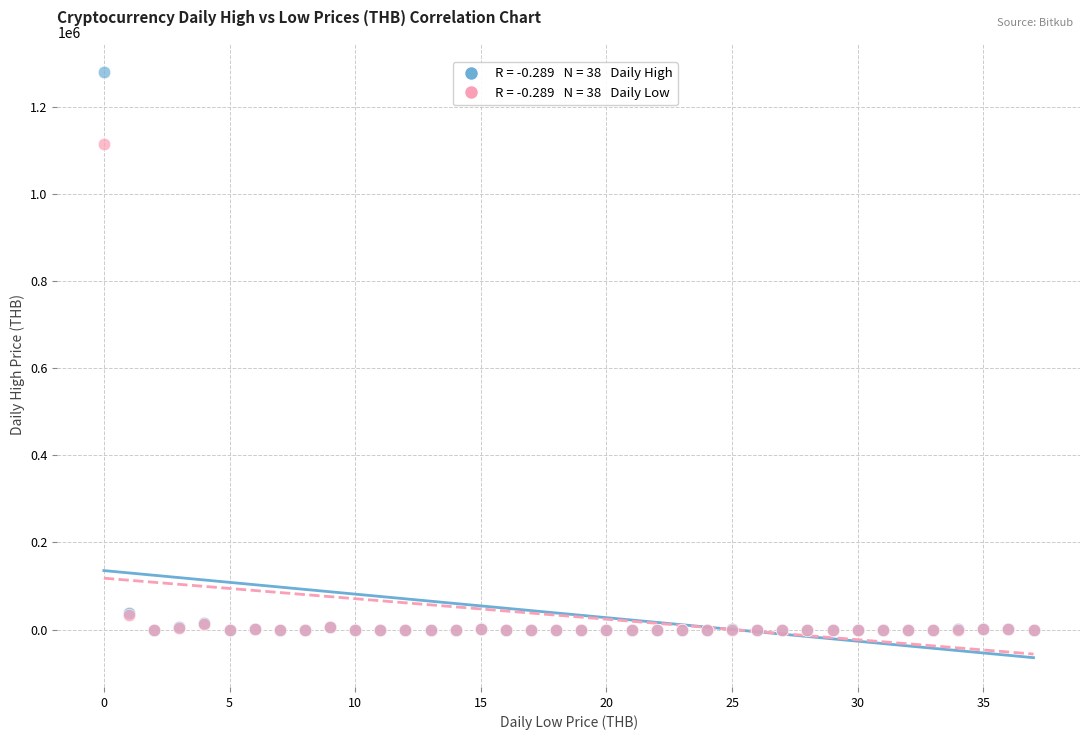

Across all series, what Y value is closest to 640000?

1115000.0